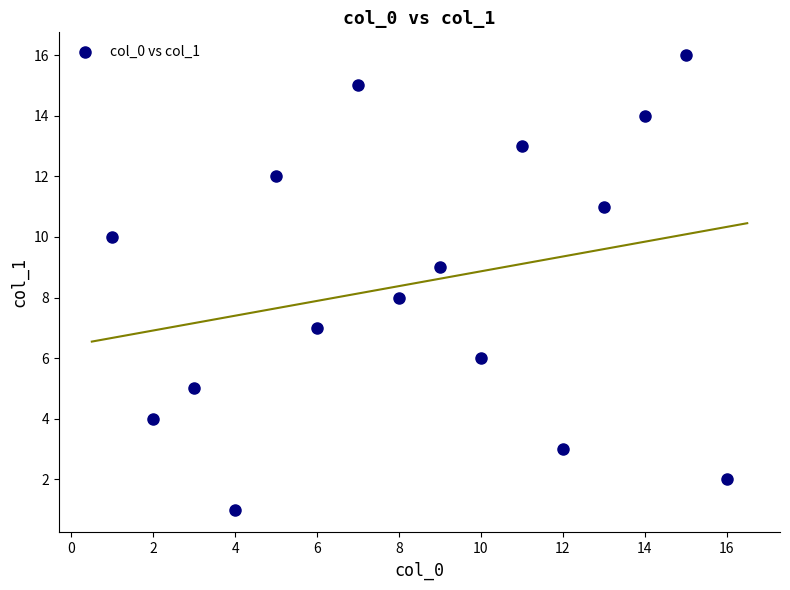

What is the range of Y values (max minus min)?

15